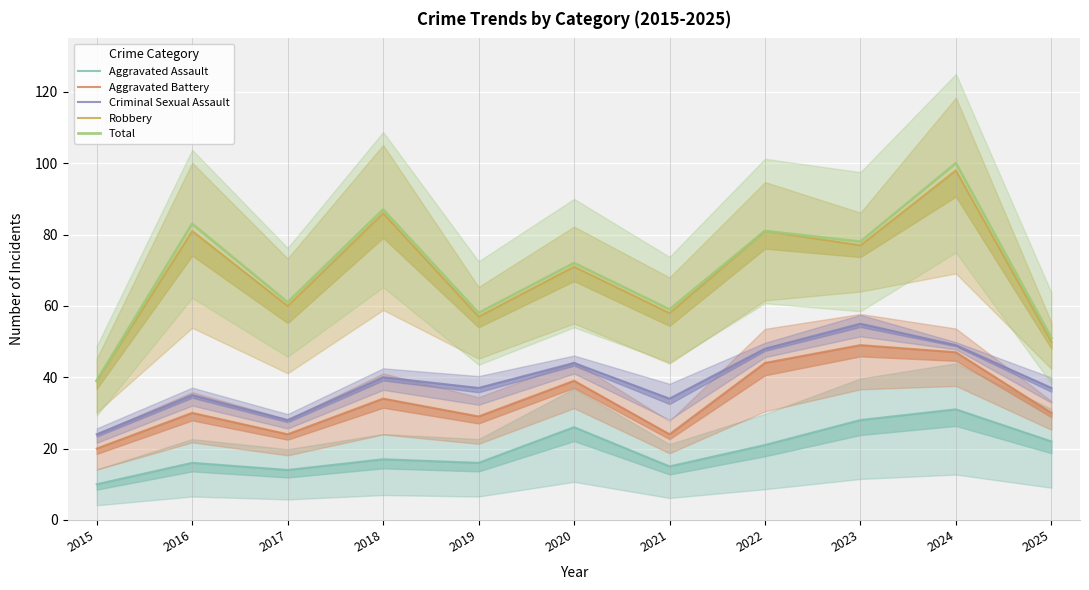

What is the sum of all Criminal Sexual Assault values?

431